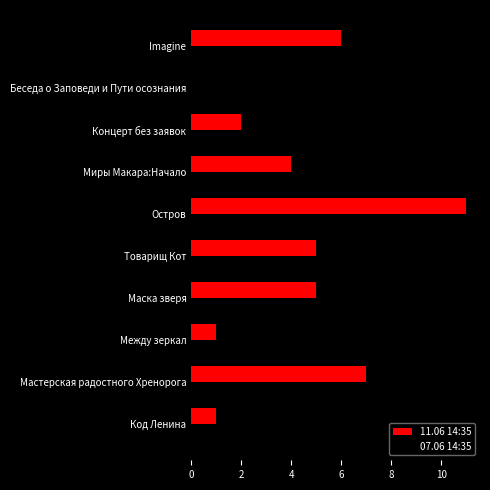

Between Мастерская радостного Хренорога and Маска зверя, which series saw the biggest shift?

07.06 14:35